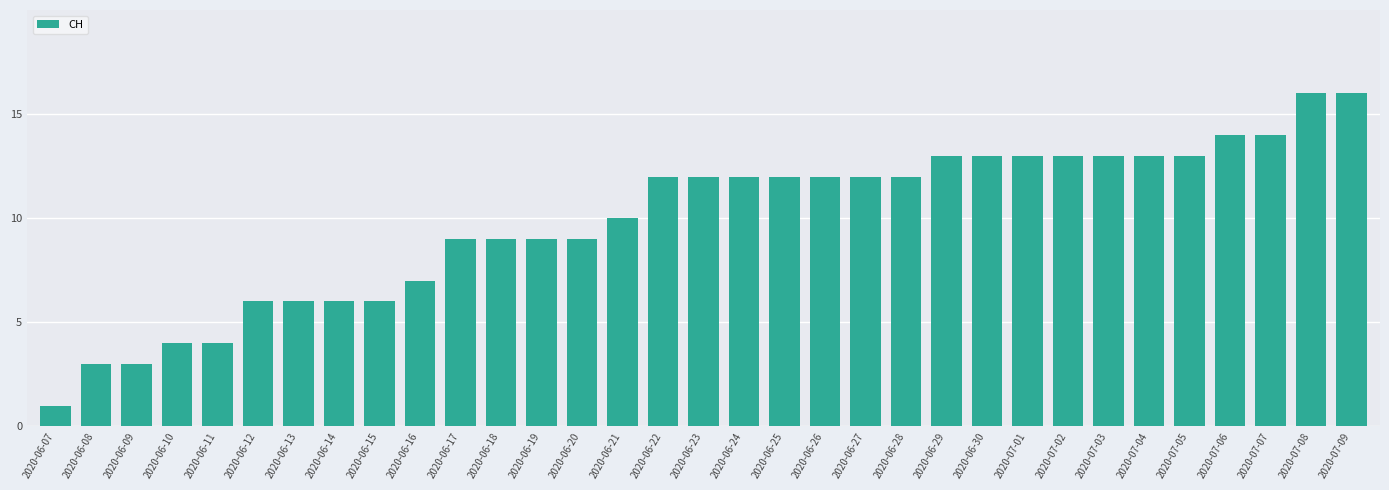

What is the change in value from 2020-06-19 to 2020-07-09?

+7